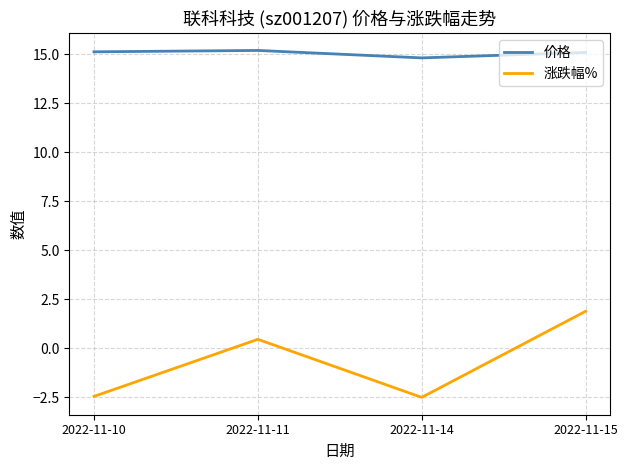

What is the sum of all 价格 values?

60.2